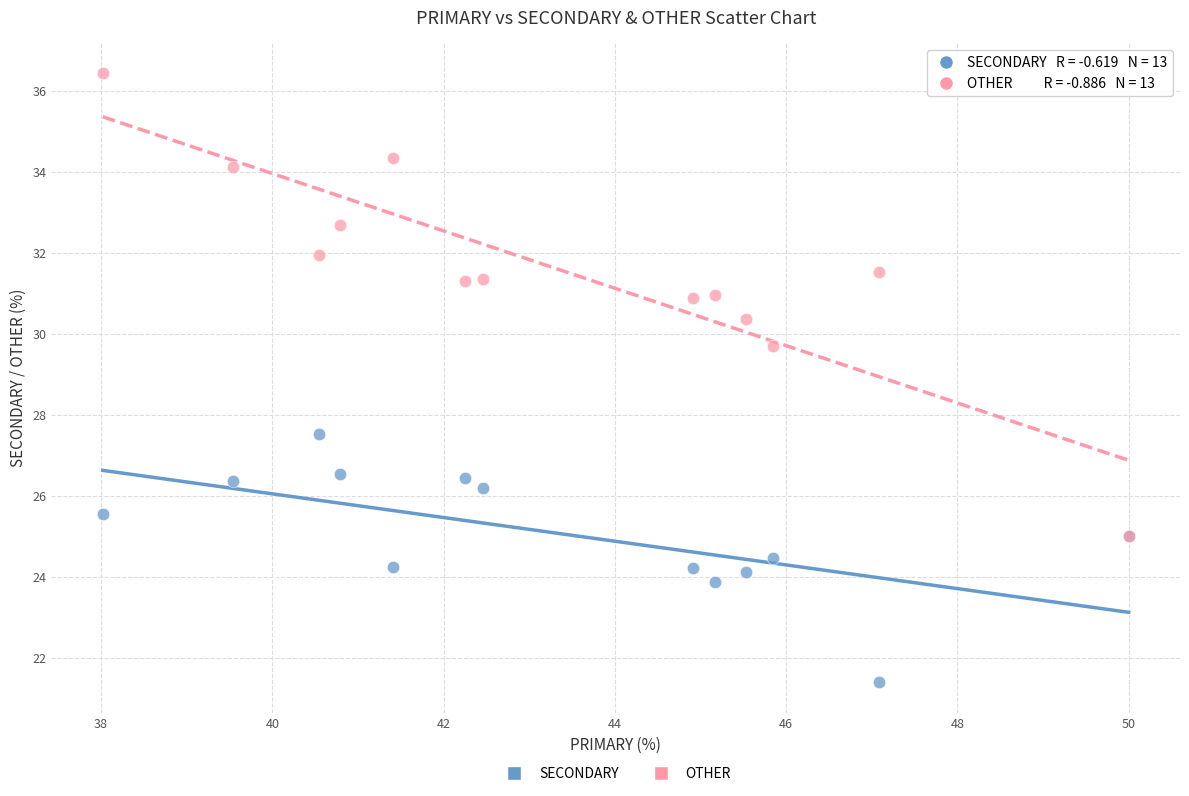

Which series reaches the maximum Y coordinate?

OTHER